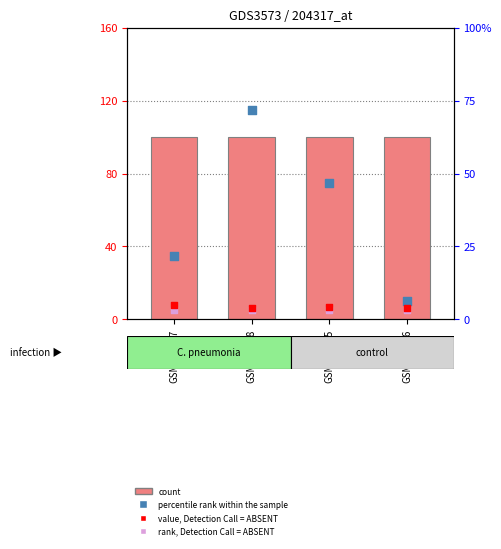

Which series contains the lowest Y value?

rank, Detection Call = ABSENT